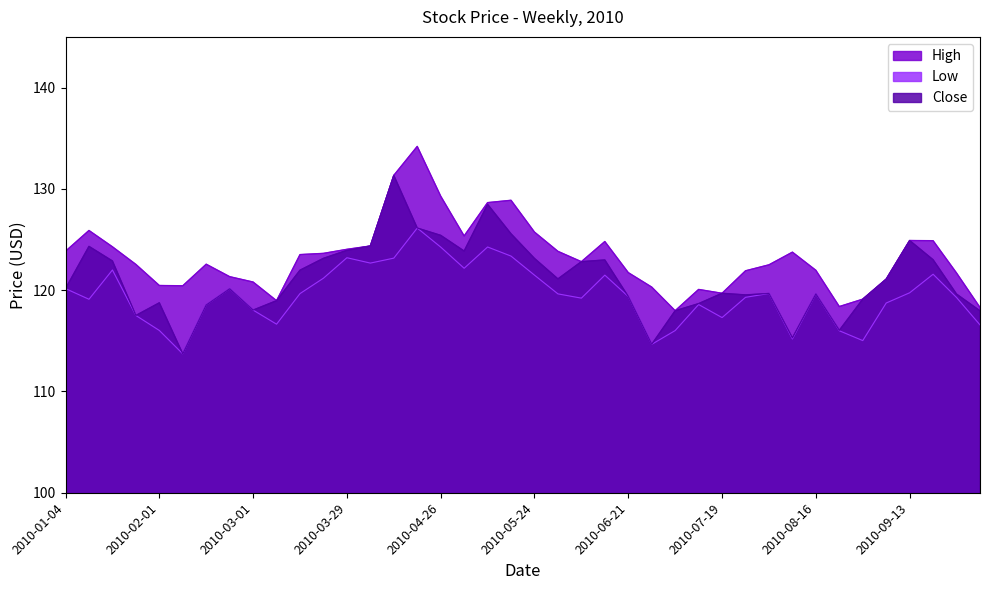

True or false: Low and Close intersect in this chart.

False